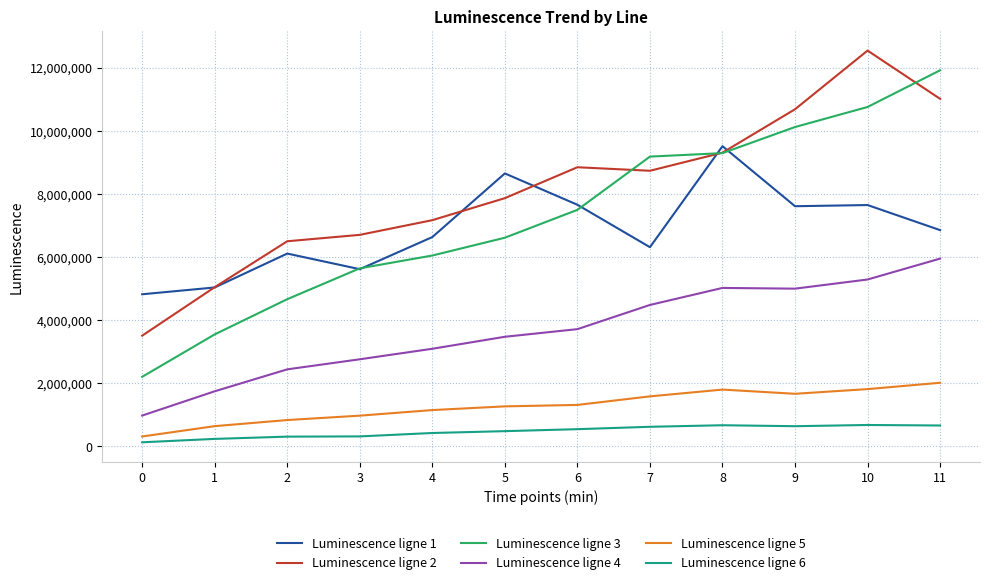

Which series has the largest range (max minus min)?

Luminescence ligne 3